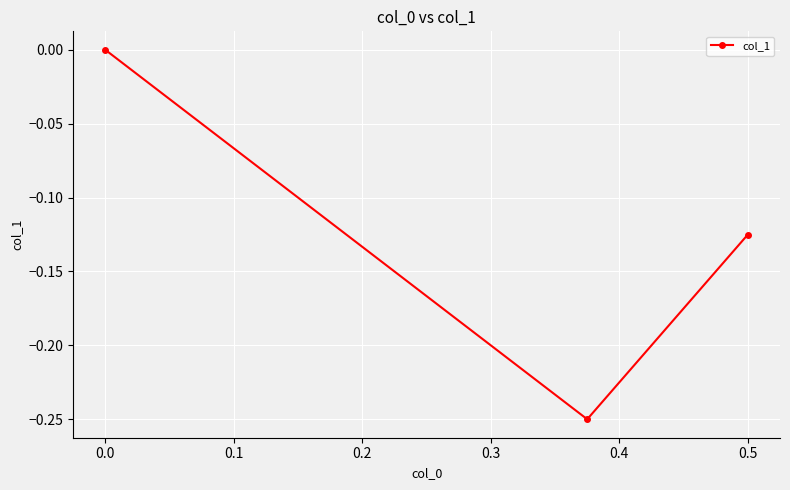

The value at −0.1 is -0.1. True or false?

True